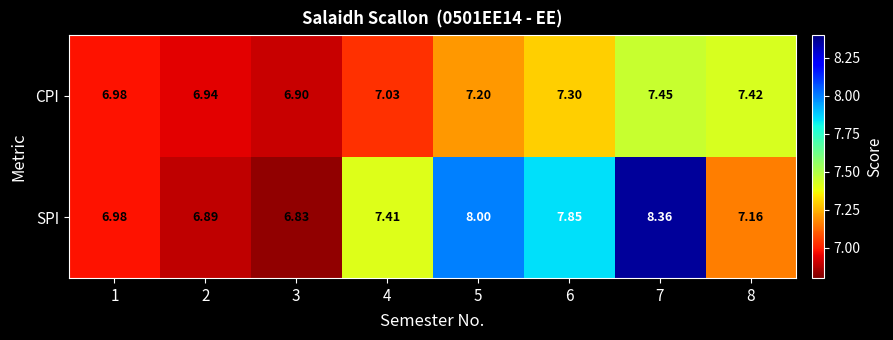

List the series in order of their overall mean, highest first.

SPI, CPI